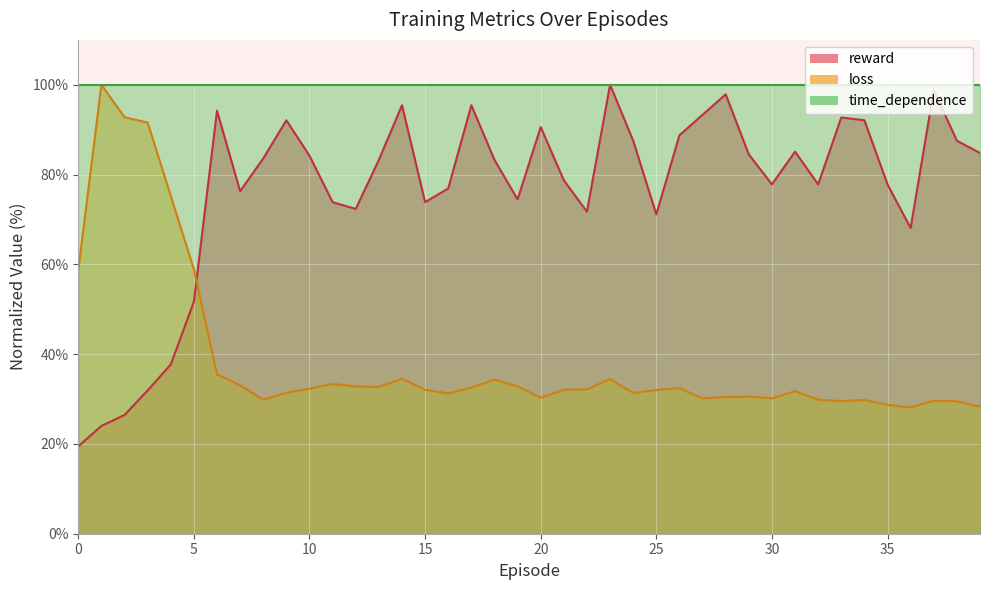

How many categories are shown in the chart?

40